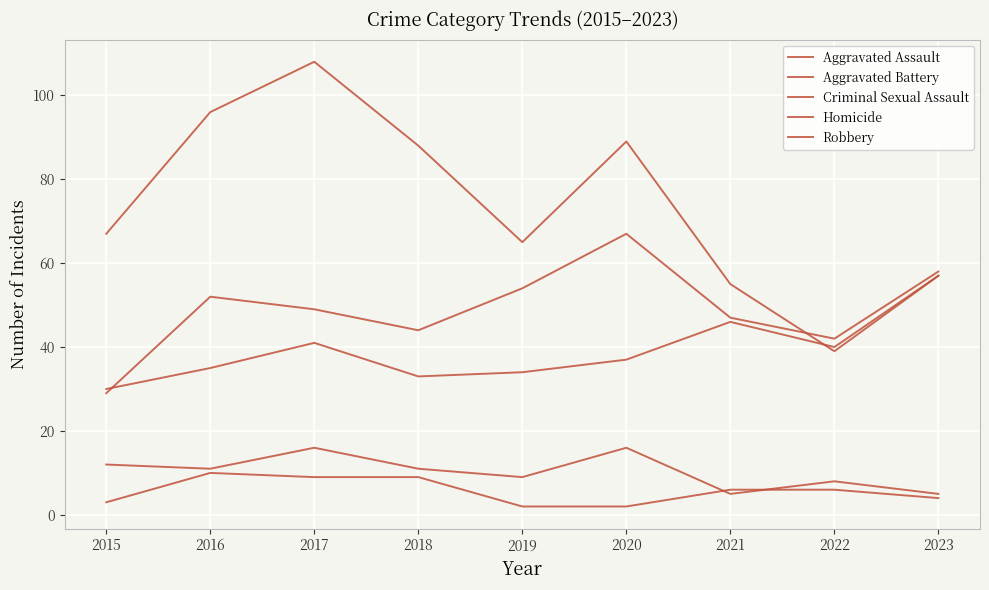

What value does the Robbery series have at 2015, to the nearest 5?

65